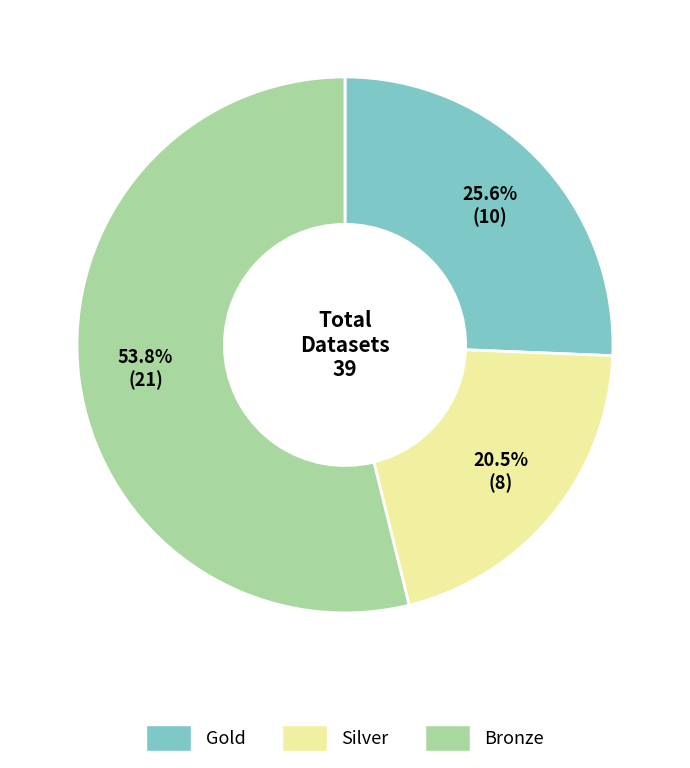

To the nearest percent, what is the average slice percentage?

33%